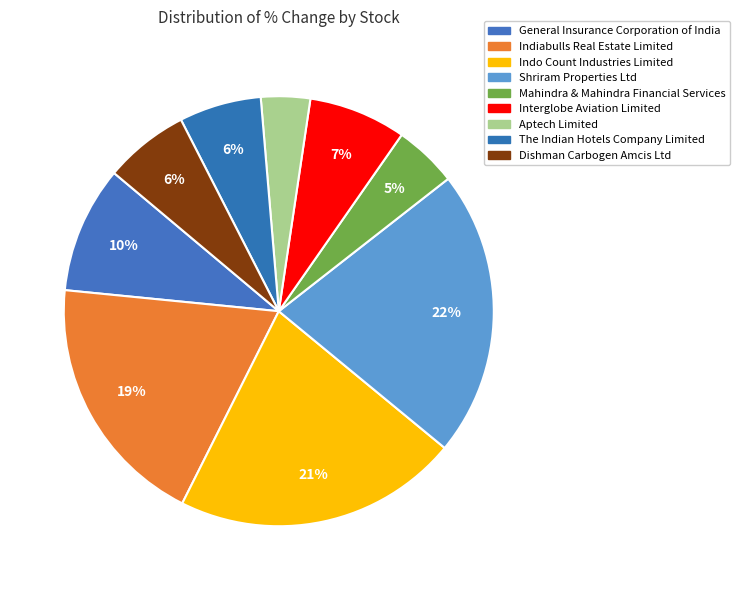

Is the sum of Mahindra & Mahindra Financial Services and Indo Count Industries Limited greater than half?

No